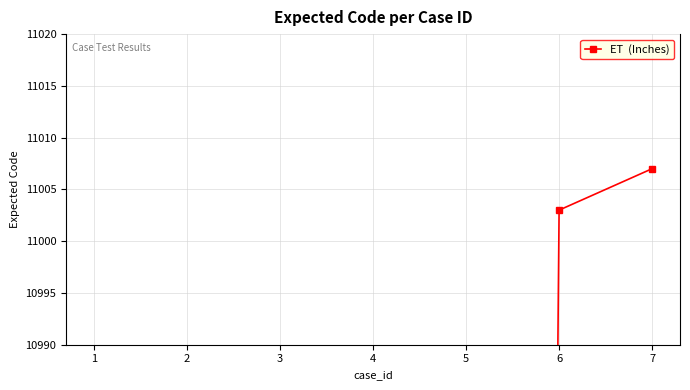

Reading left to right, transcribe all the data shown in this chart.

1=10001	2=10001	3=10001	4=10001	5=10001	6=11003	7=11007